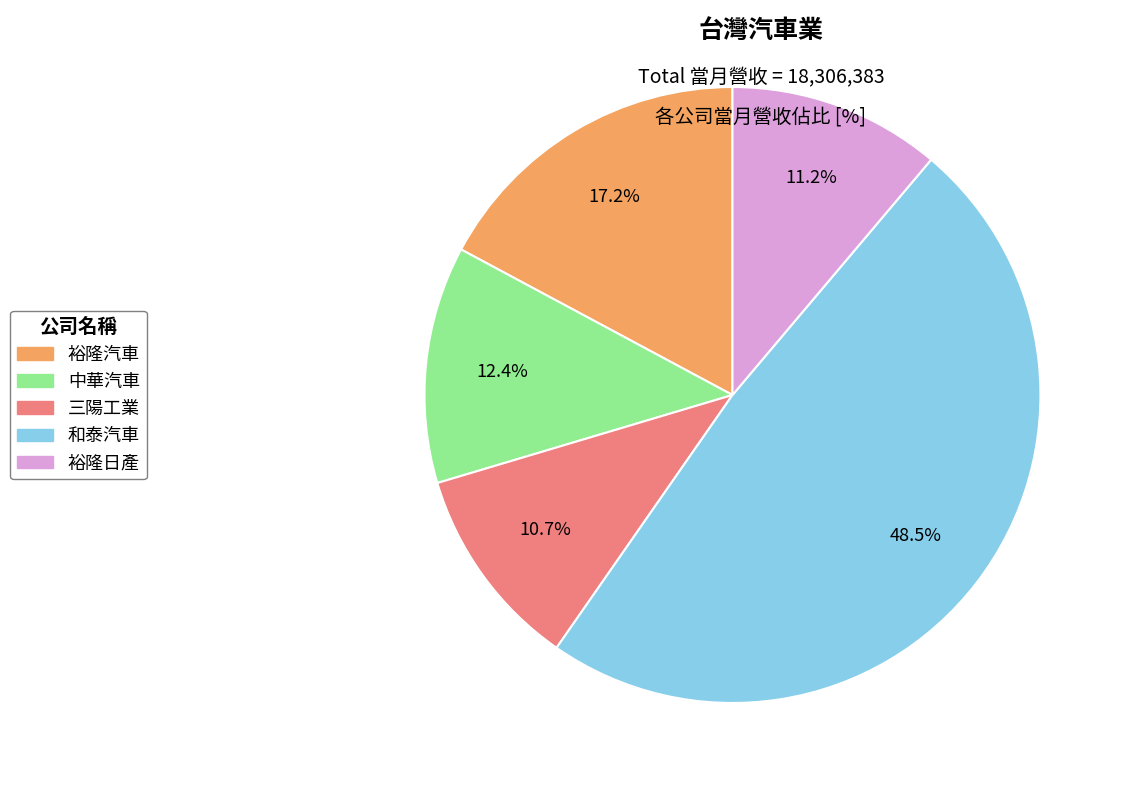

Is the sum of 中華汽車 and 和泰汽車 greater than half?

Yes